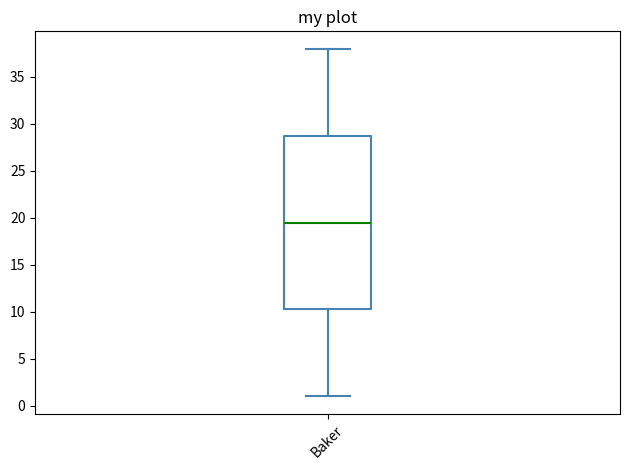

Where is the lower edge of the box for Baker on the y-axis? The values are not printed on the chart, so give them approximately, as read against the axis.

10.5